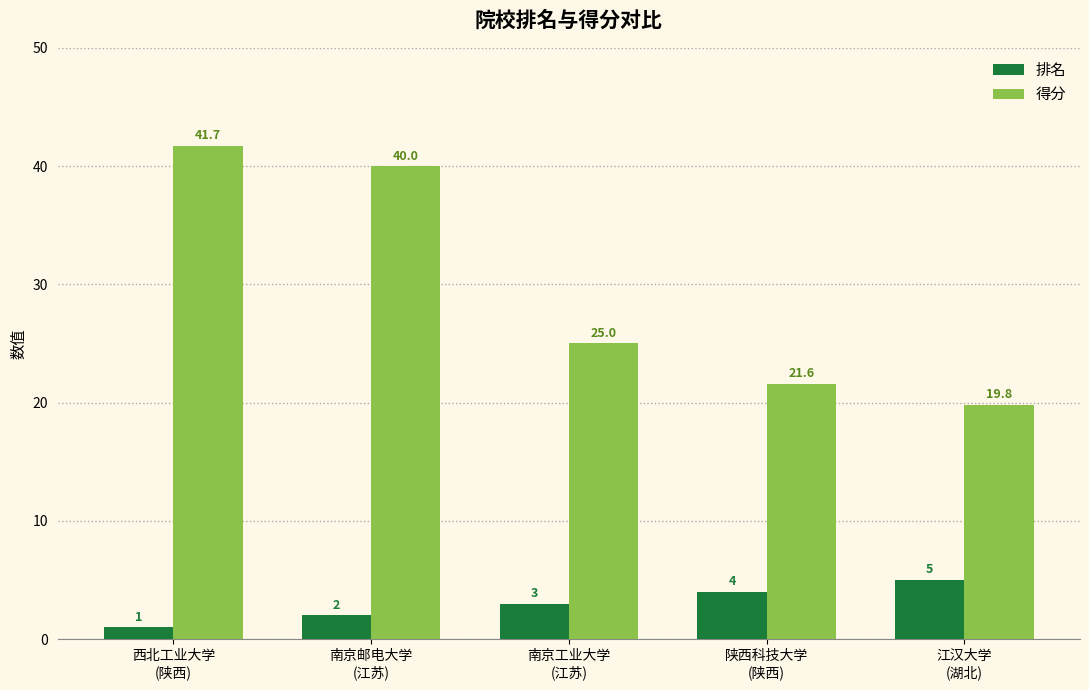

What is the sum of all 得分 values?

148.1